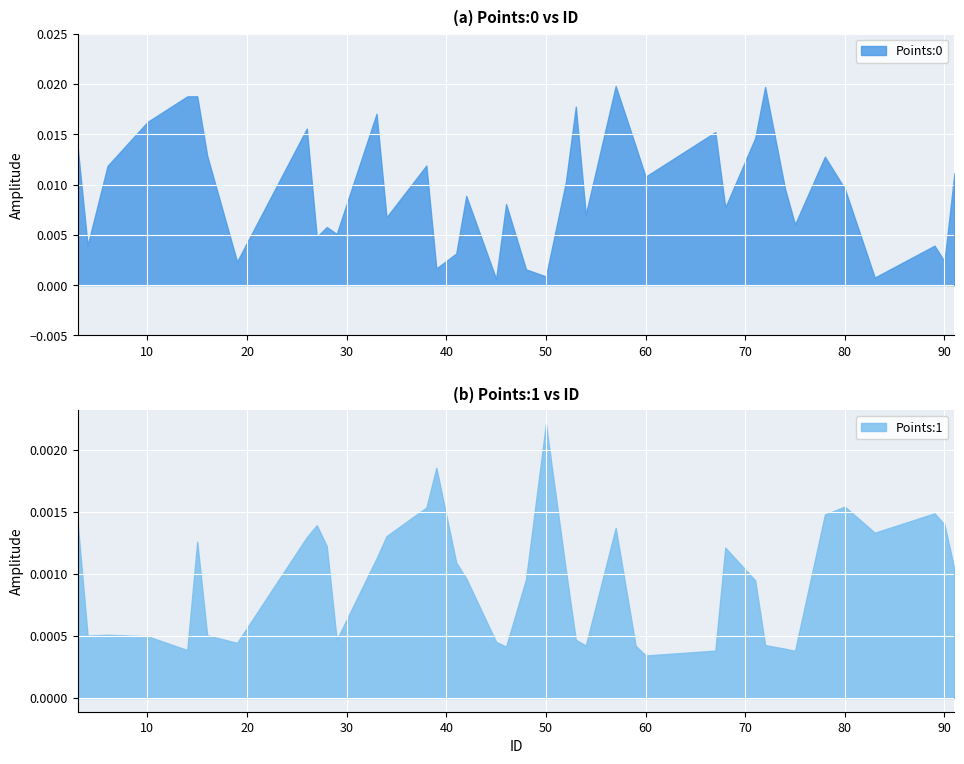

The value of Points:0 at 38 is 0.0. True or false?

False